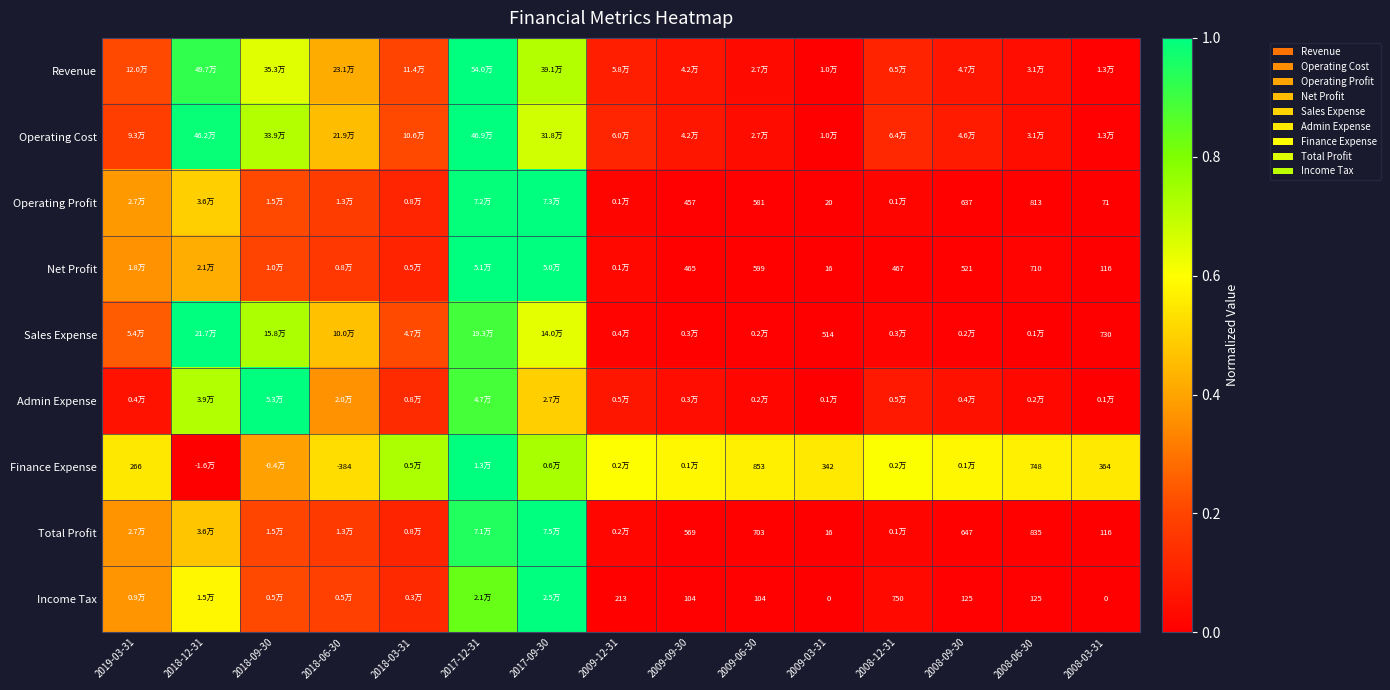

Where is Net Profit nearest to the value 0?

2009-03-31